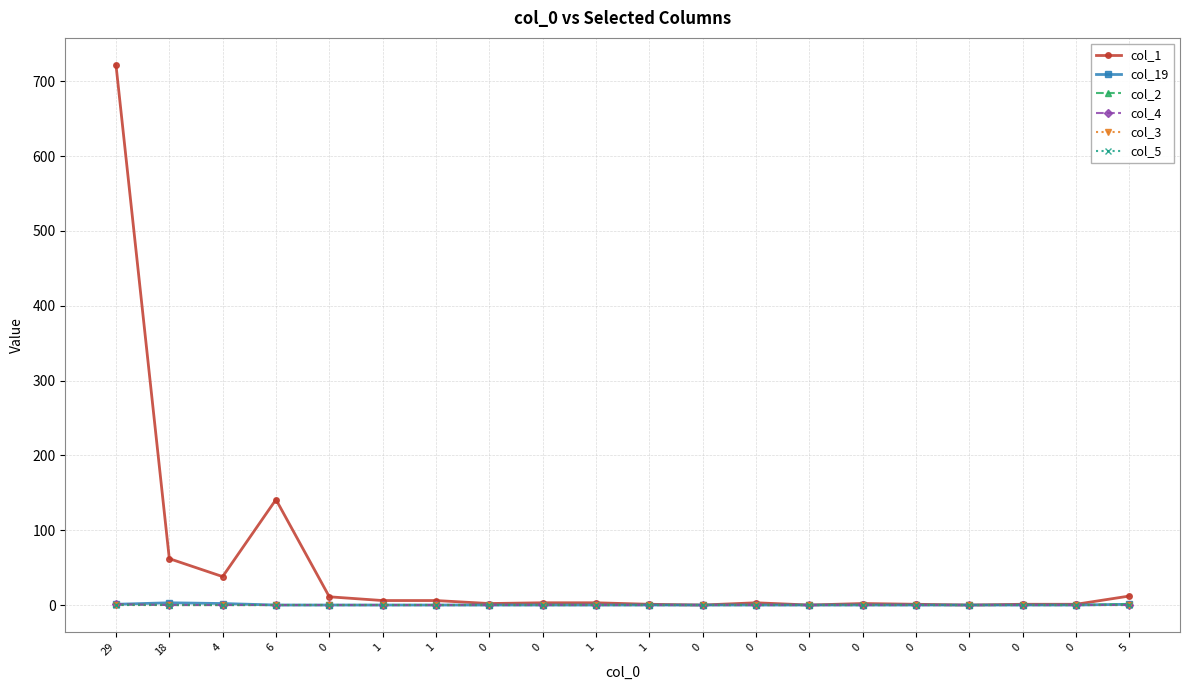

Reading left to right, list all the values displayed in this chart.

col_1: 29=722	18=62	4=38	6=141	0=11	1=6	1=6	0=2	0=3	1=3	1=1	0=0	0=3	0=0	0=2	0=1	0=0	0=1	0=1	5=12
col_19: 29=1	18=3	4=2	6=0	0=0	1=0	1=0	0=0	0=0	1=0	1=0	0=0	0=0	0=0	0=0	0=0	0=0	0=0	0=0	5=1
col_2: 29=1	18=0	4=0	6=0	0=0	1=0	1=0	0=0	0=0	1=0	1=0	0=0	0=0	0=0	0=0	0=0	0=0	0=0	0=0	5=1
col_4: 29=1	18=0	4=0	6=0	0=0	1=0	1=0	0=0	0=0	1=0	1=0	0=0	0=0	0=0	0=0	0=0	0=0	0=0	0=0	5=0
col_3: 29=0	18=0	4=0	6=0	0=0	1=0	1=0	0=0	0=0	1=0	1=0	0=0	0=0	0=0	0=0	0=0	0=0	0=0	0=0	5=0
col_5: 29=0	18=0	4=0	6=0	0=0	1=0	1=0	0=0	0=0	1=0	1=0	0=0	0=0	0=0	0=0	0=0	0=0	0=0	0=0	5=0